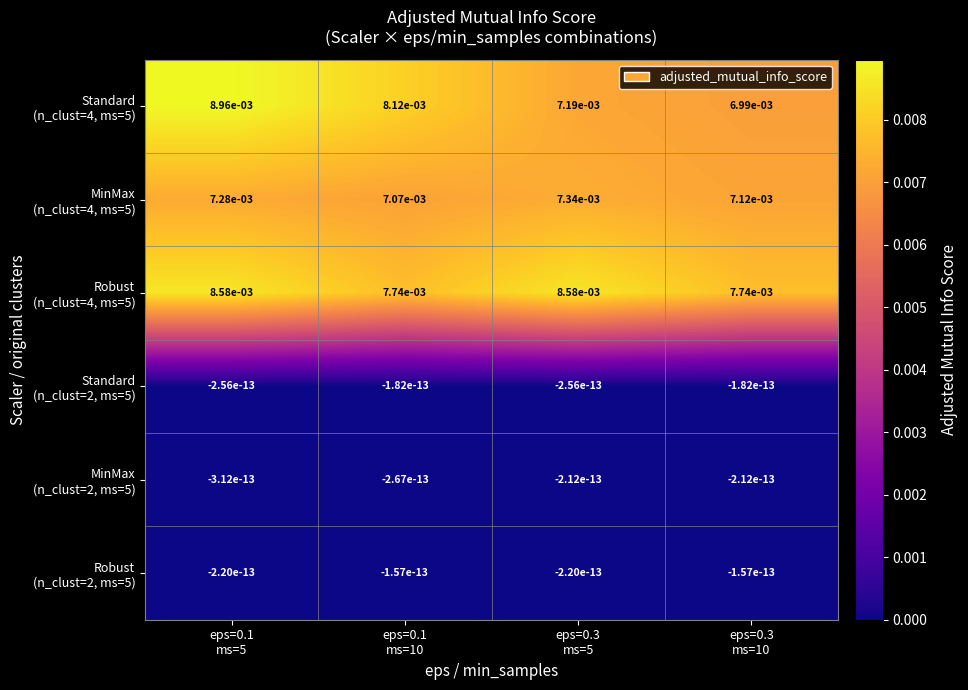

Between eps=0.3
ms=5 and eps=0.1
ms=5, which is larger?

eps=0.1
ms=5